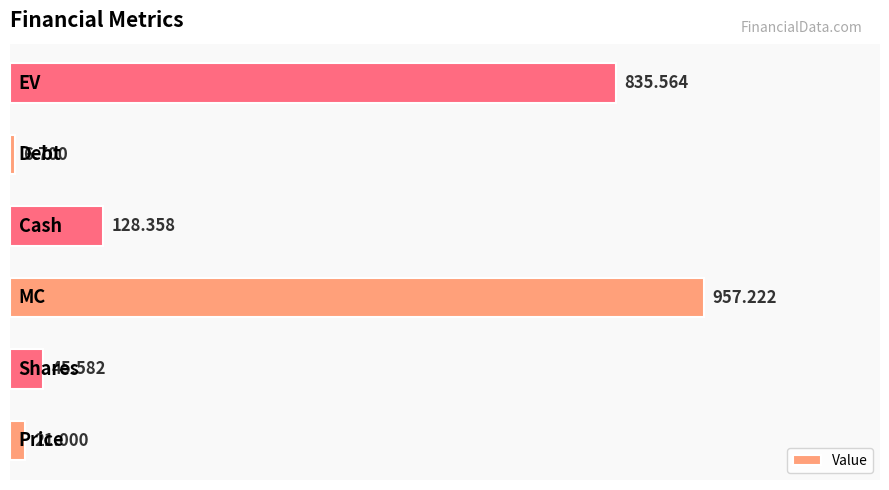

How many bars are there in total?

6